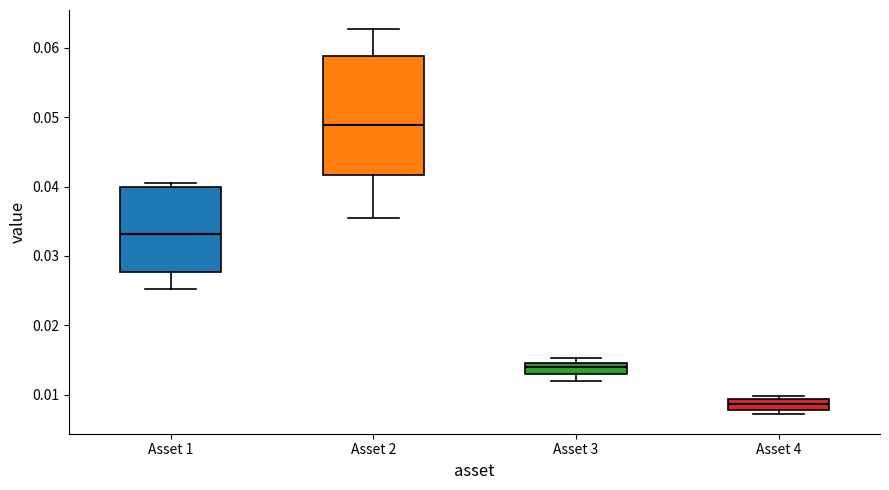

Where does the lower whisker of the box for Asset 1 end on the y-axis? The values are not printed on the chart, so give them approximately, as read against the axis.

0.025